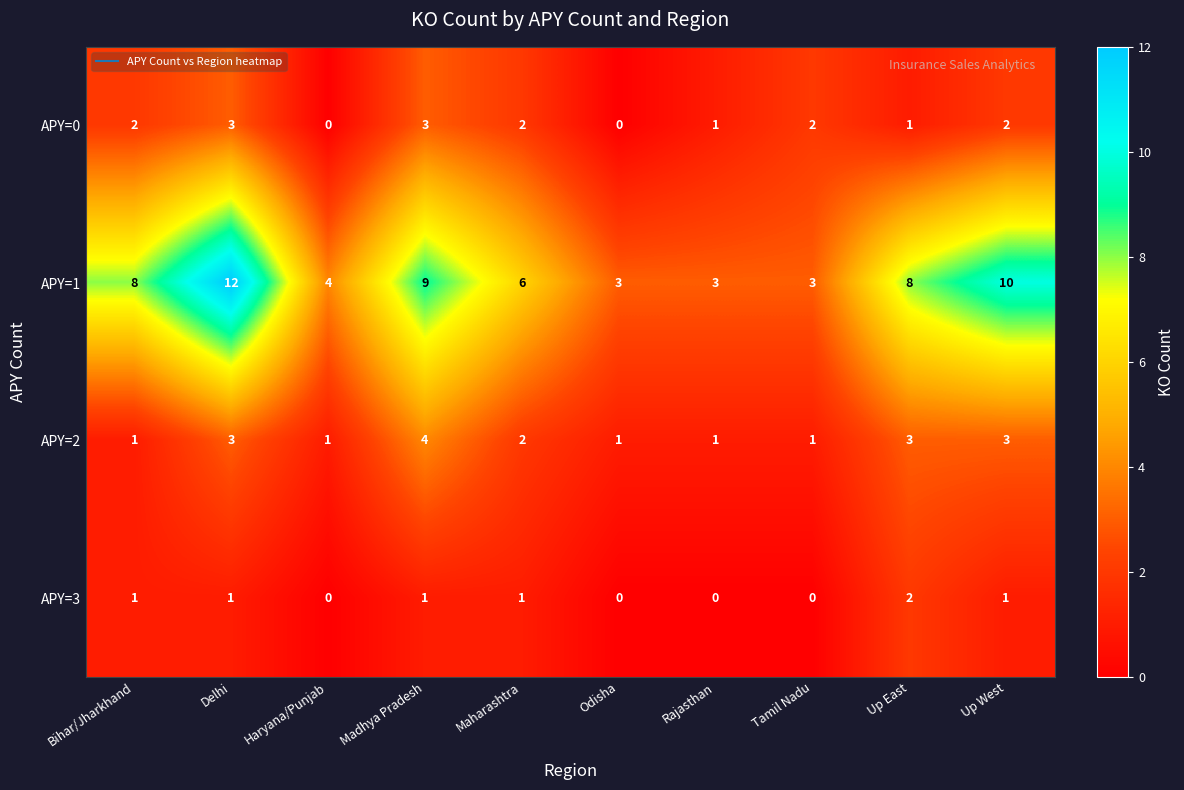

At which category is the sum across all series the highest?

Delhi